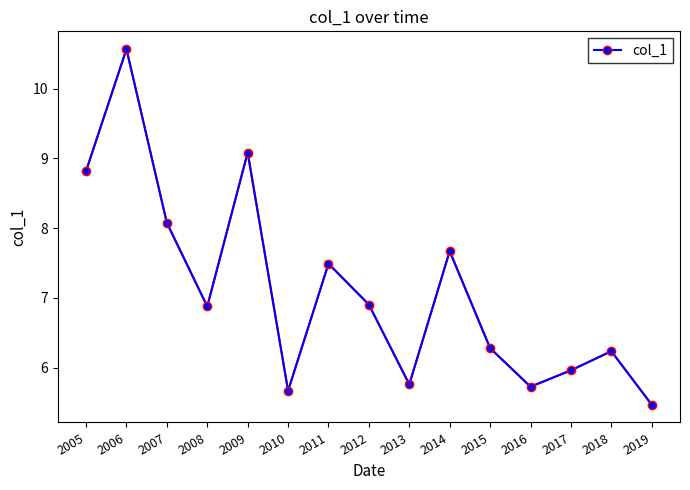

Which category has the highest value across all series?

2006